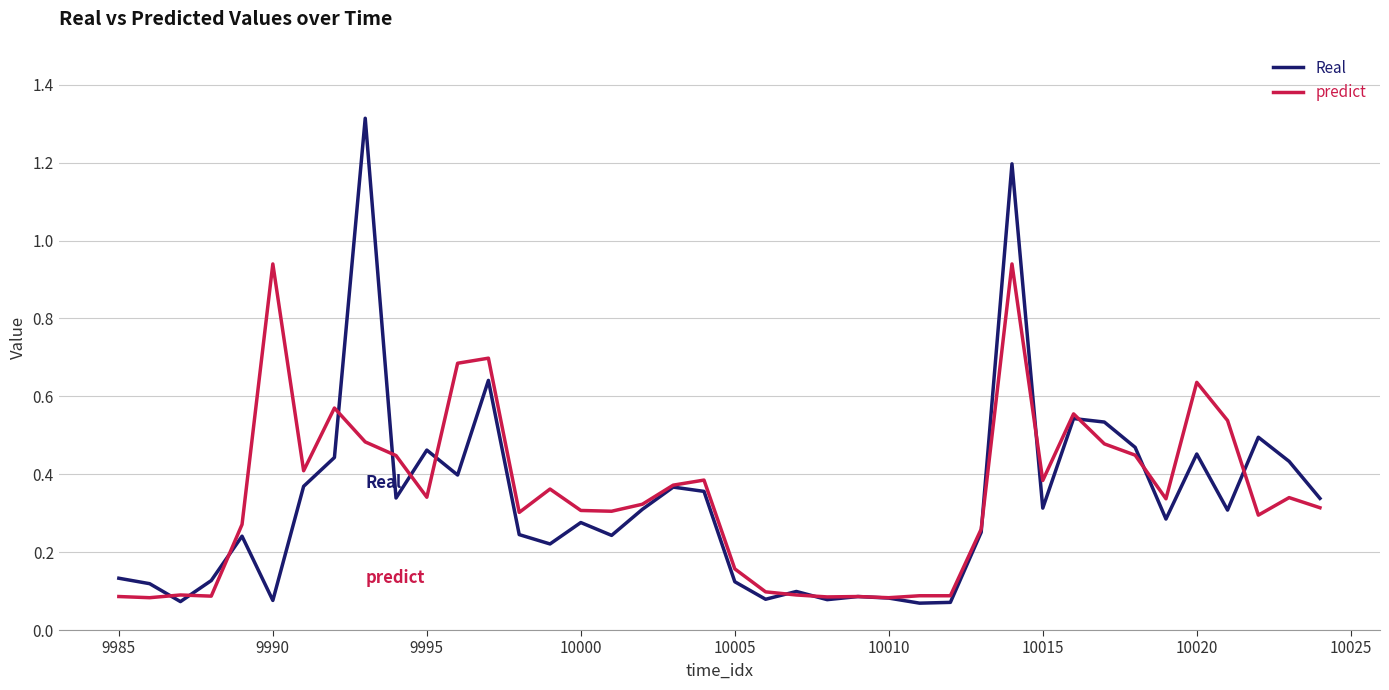

True or false: Real and predict intersect in this chart.

True